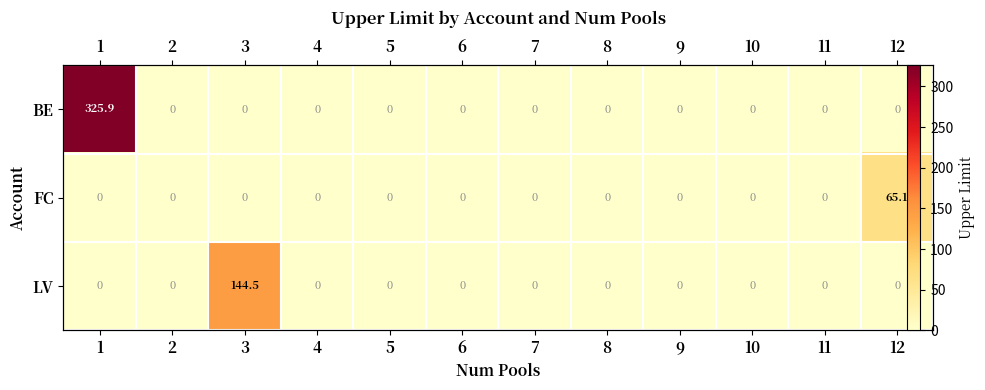

At which category is the sum across all series the highest?

1